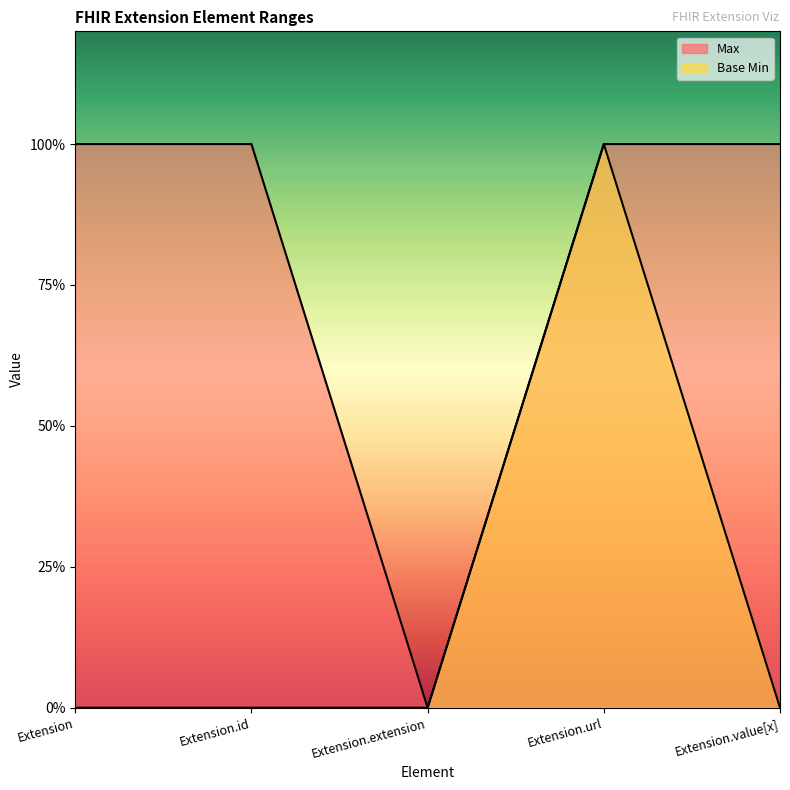

What is the highest value of the Max series?

1